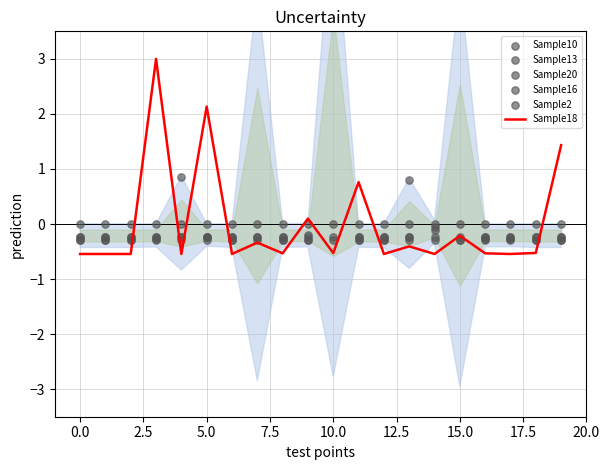

What are all the series names shown in the legend?

Sample18, Sample10, Sample13, Sample20, Sample16, Sample2